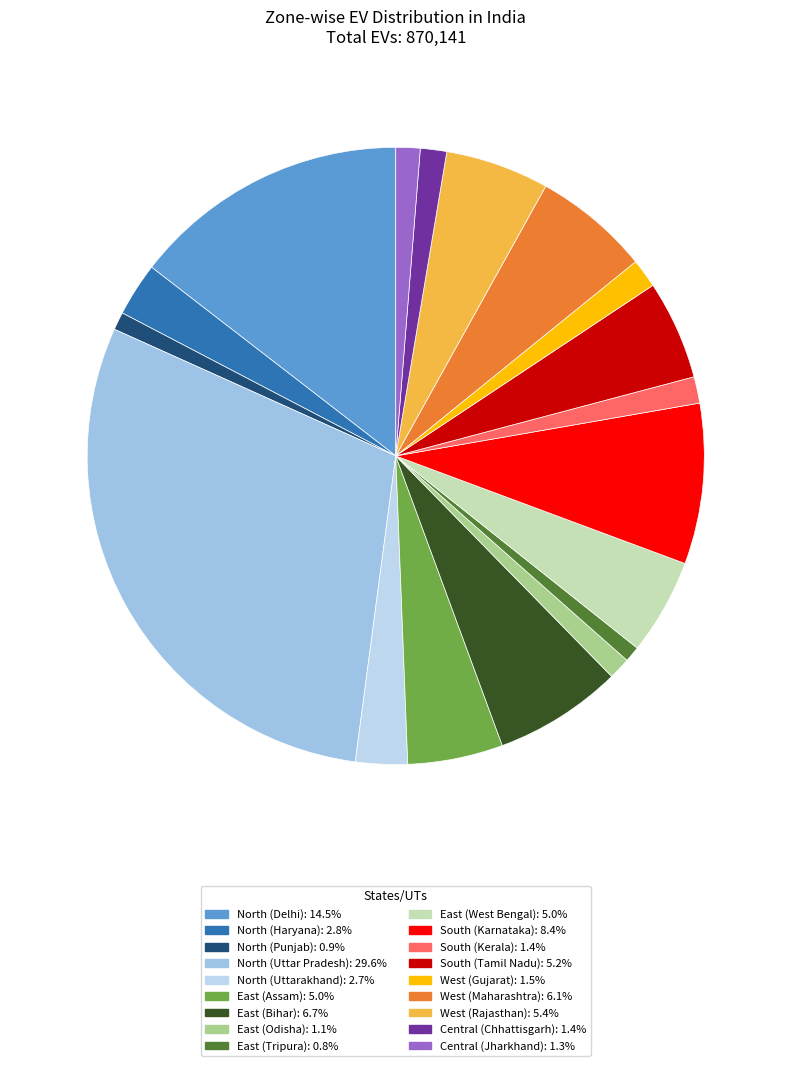

Count the number of slices in the pie.

18